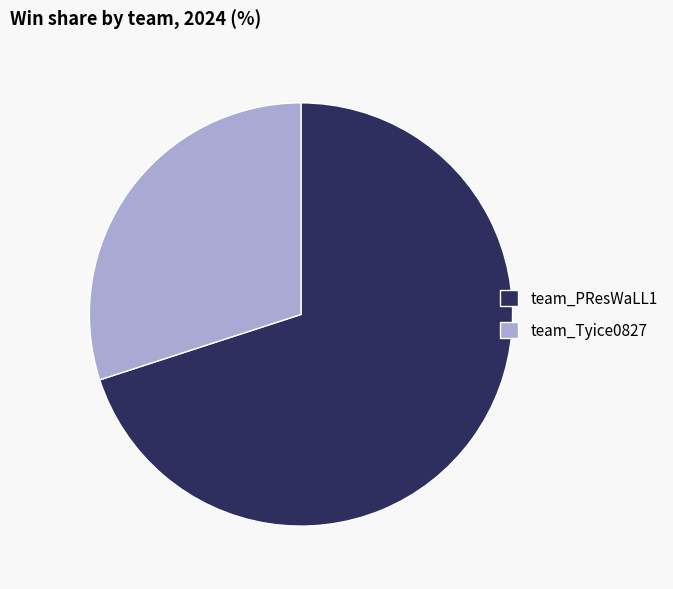

Which category has the smallest portion of the pie?

team_Tyice0827